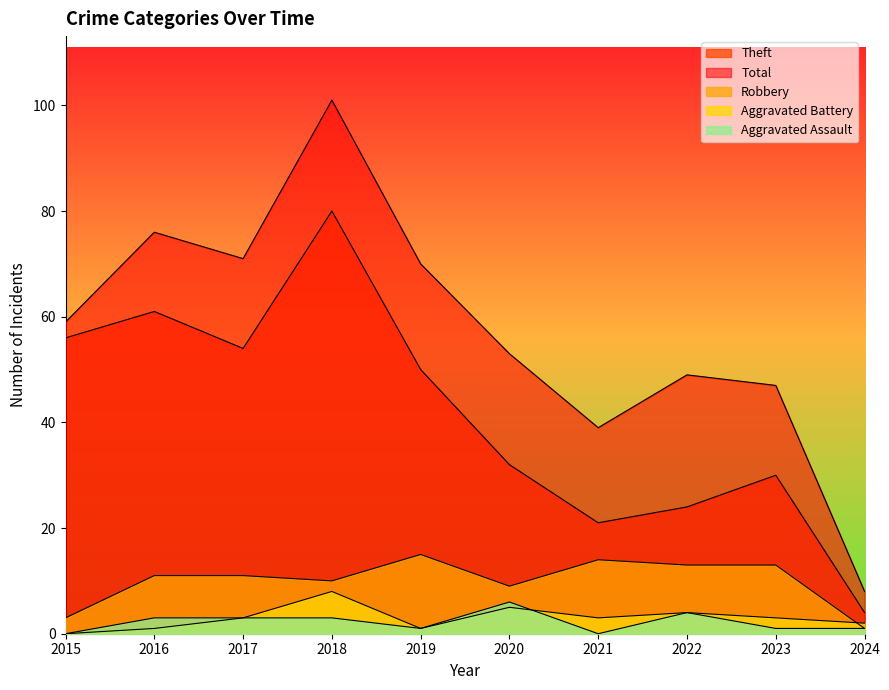

The value of Aggravated Battery at 2015 is 3. True or false?

False